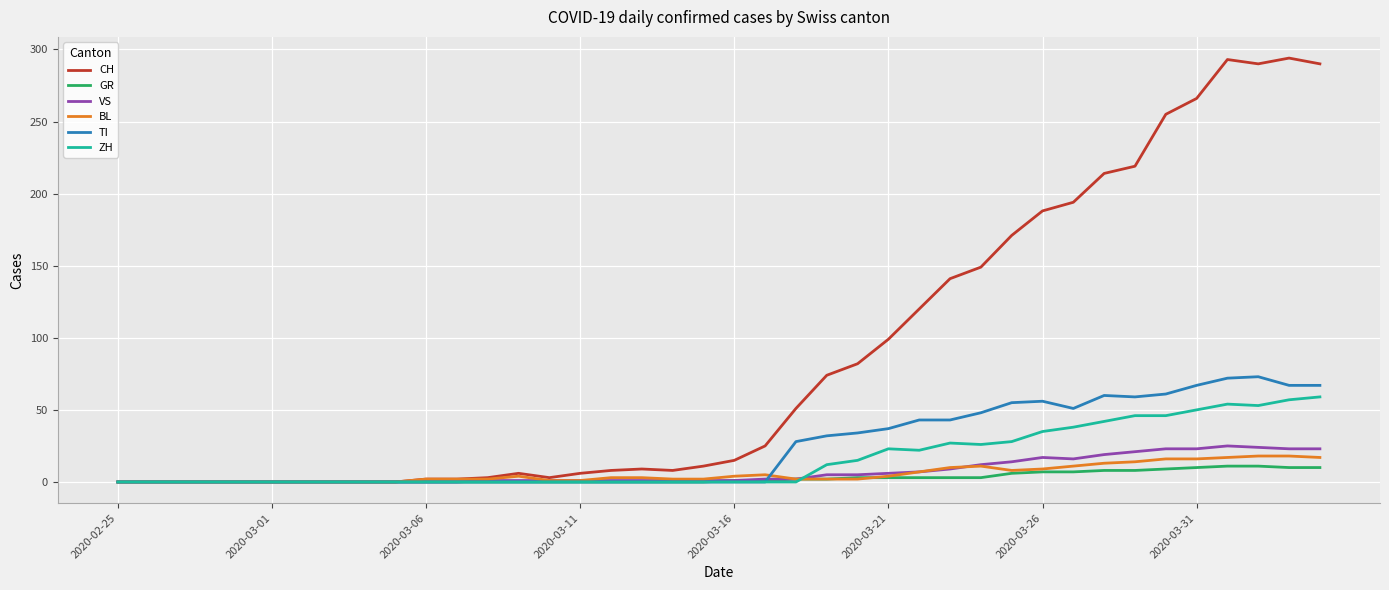

Which series has the largest range (max minus min)?

CH